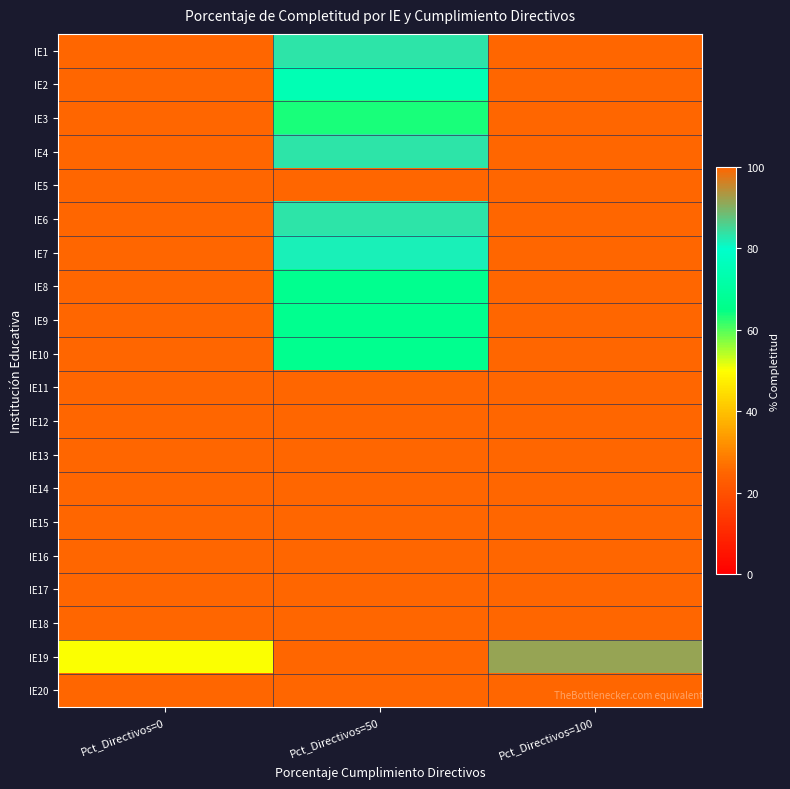

At which category does the chart reach its peak across all series?

Pct_Directivos=0